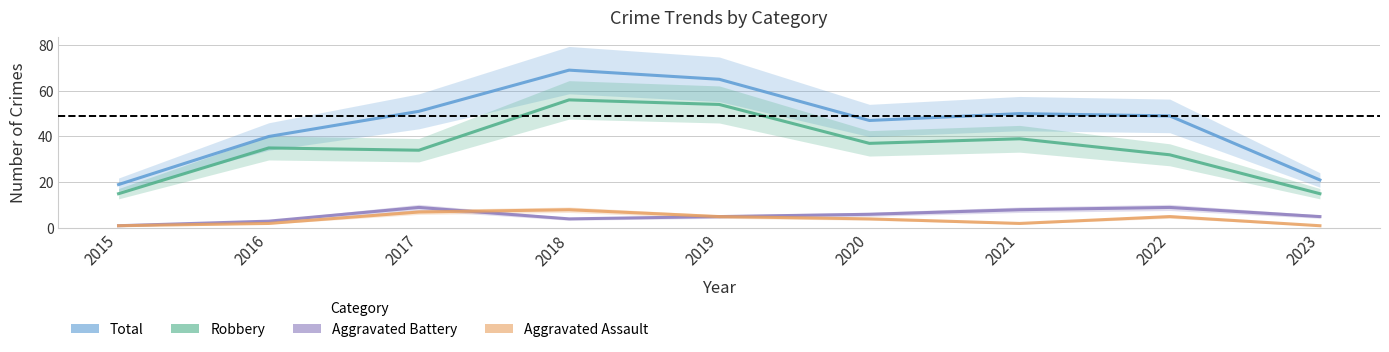

How many values in the Aggravated Battery series are below 5?

3